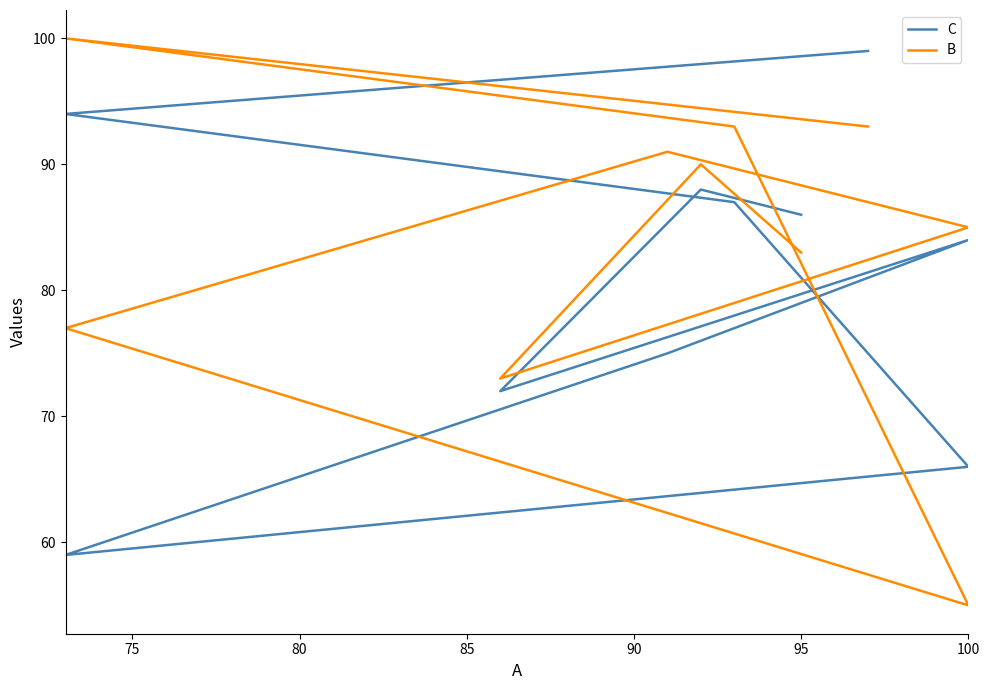

What is the minimum value shown in the chart?

55